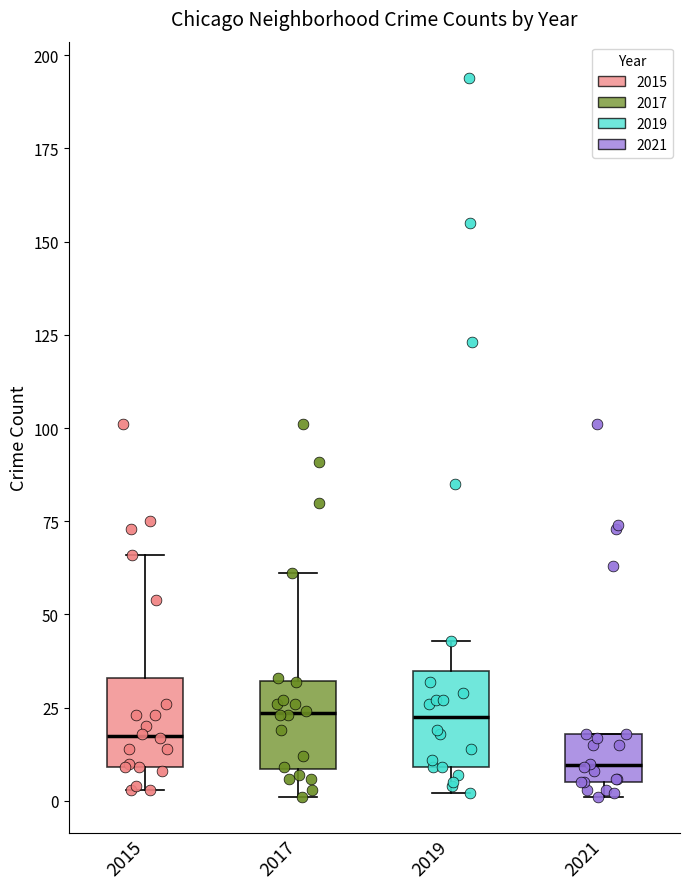

Reading left to right, read every box against the y-axis: the position of its median line, the range the box covers, and the ends of its whiskers. The values are not printed on the chart, so give them approximately, as read against the axis.

2015: median 20, box 10 to 35, whiskers 5 to 65
2017: median 25, box 10 to 30, whiskers 0 to 60
2019: median 25, box 10 to 35, whiskers 0 to 45
2021: median 10, box 5 to 20, whiskers 0 to 20